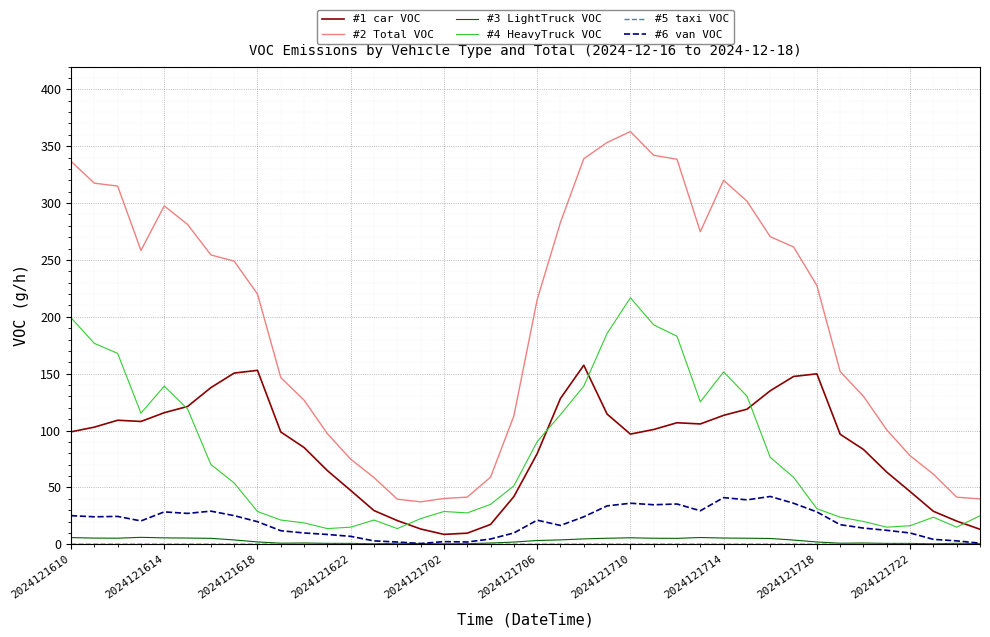

Which series has the largest total across all categories?

#2 Total VOC